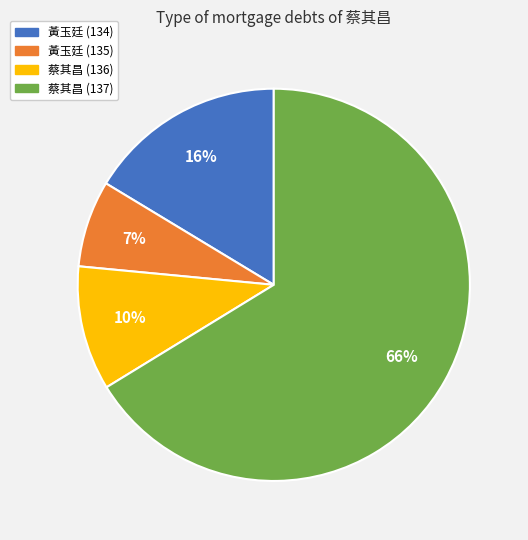

To the nearest percent, what portion does 黃玉廷 (135) represent?

7%